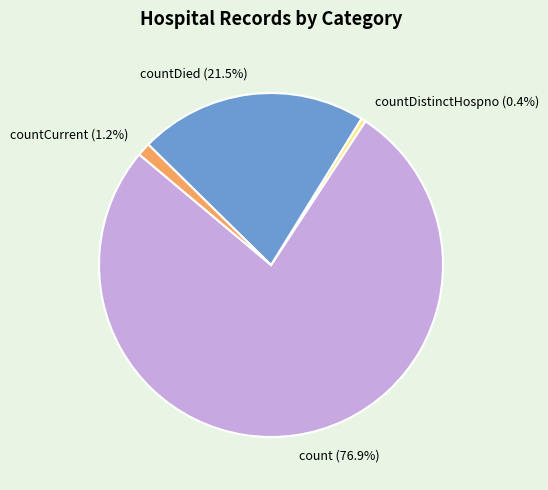

What portion of the pie excludes countDistinctHospno?

99.6%